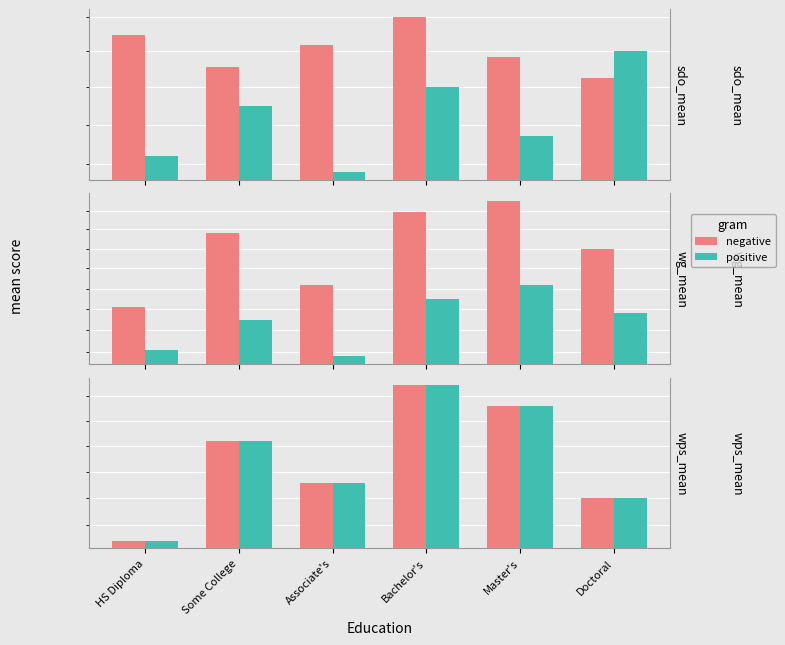

What is the sum of all positive values?

29.9